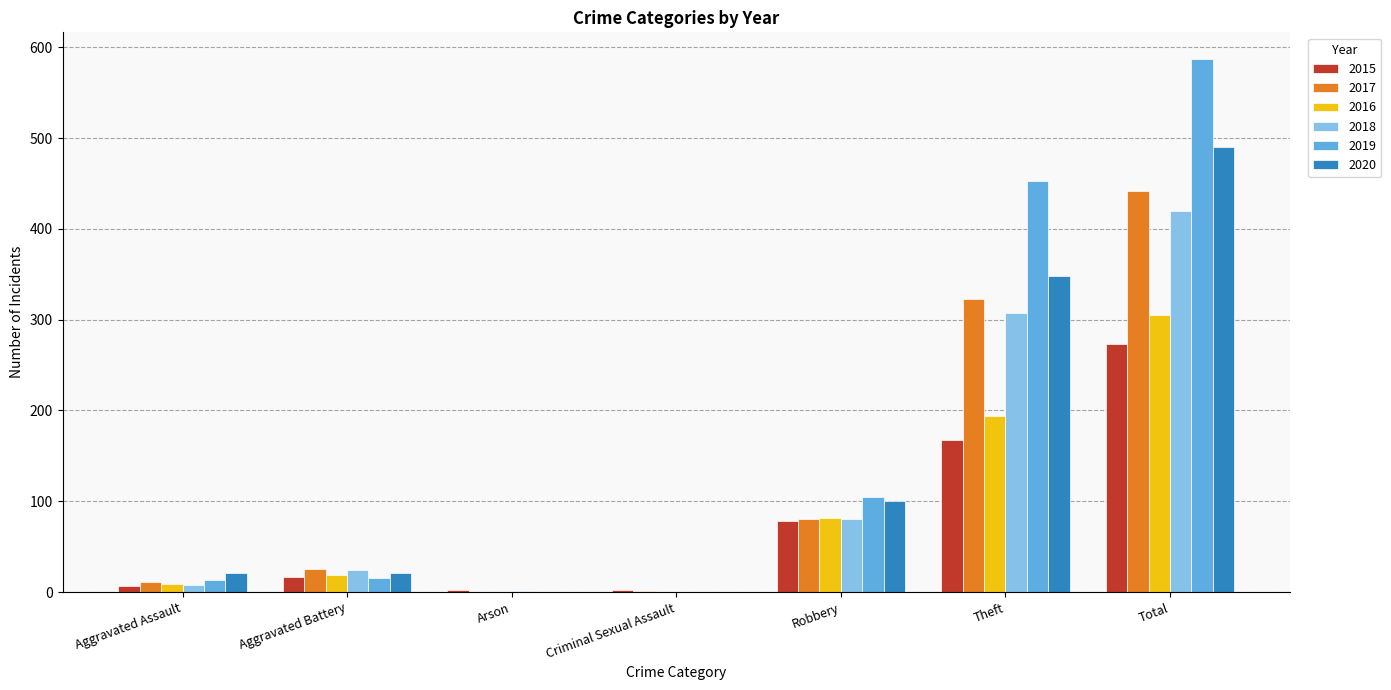

Which series has the widest spread of values?

2019